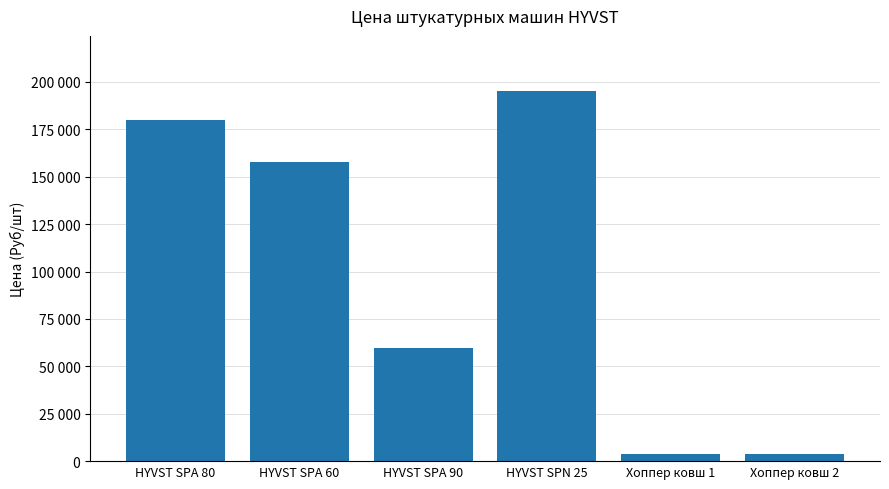

Does the chart contain any negative values?

No